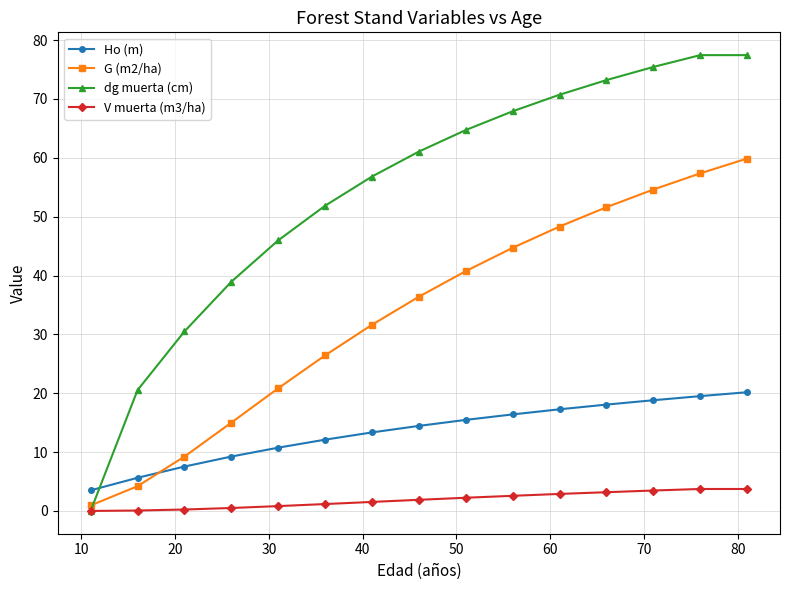

How many values in the G (m2/ha) series are below 36?

7